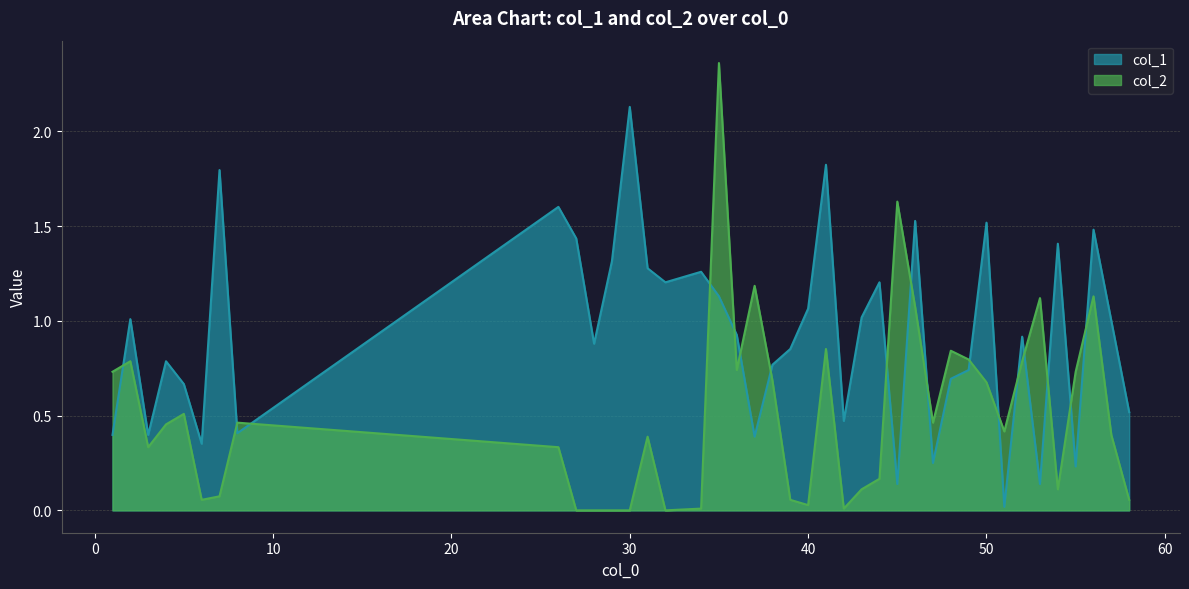

At which category is the sum across all series the highest?

35